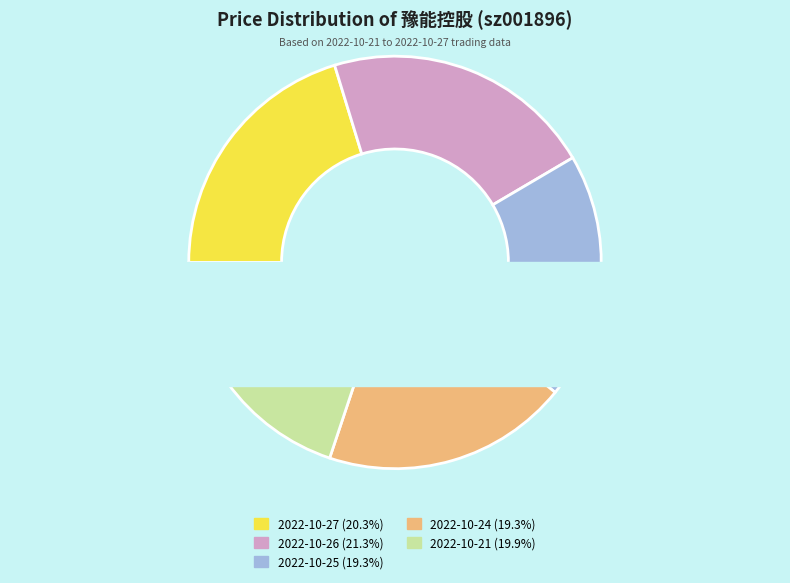

How many slices are in this pie chart?

5